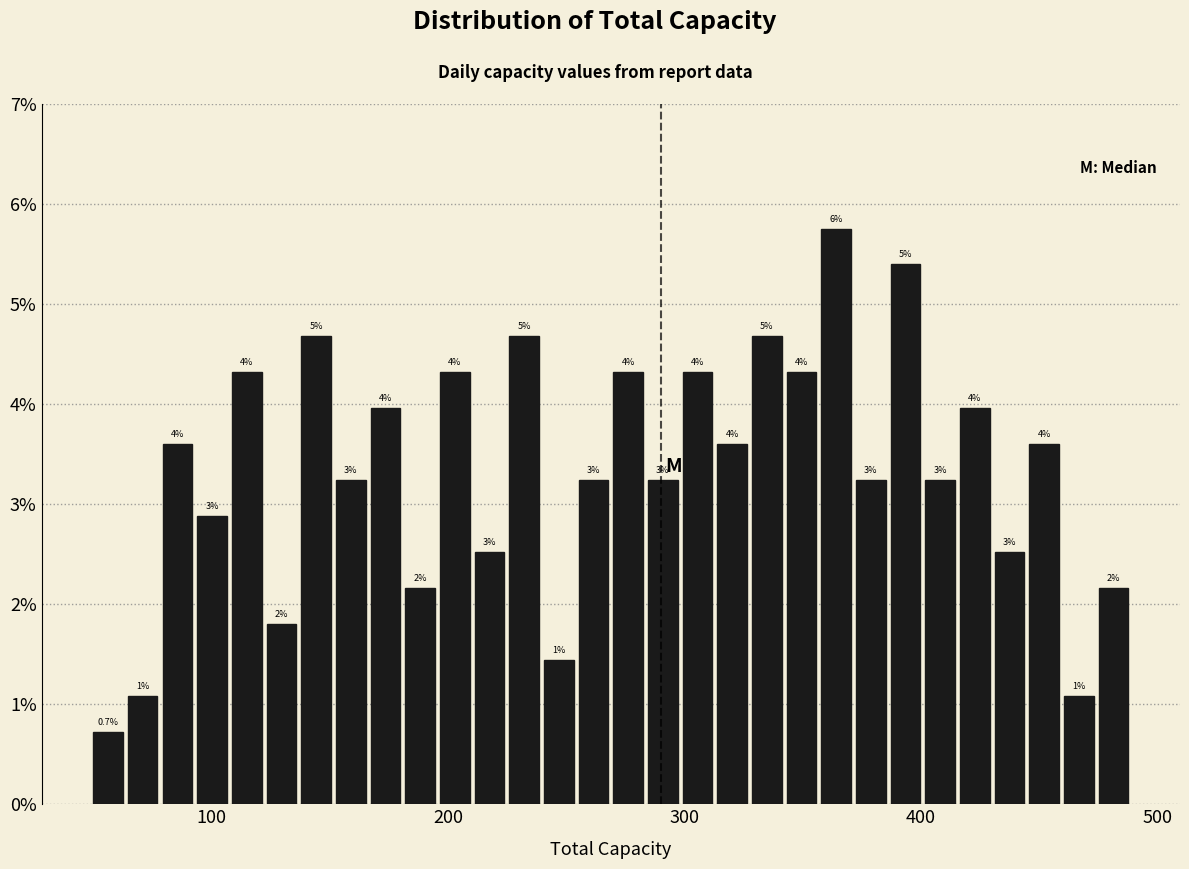

Around what value on the x-axis is the tallest bar? Give the approximate position of its centre, as read against the axis.

360